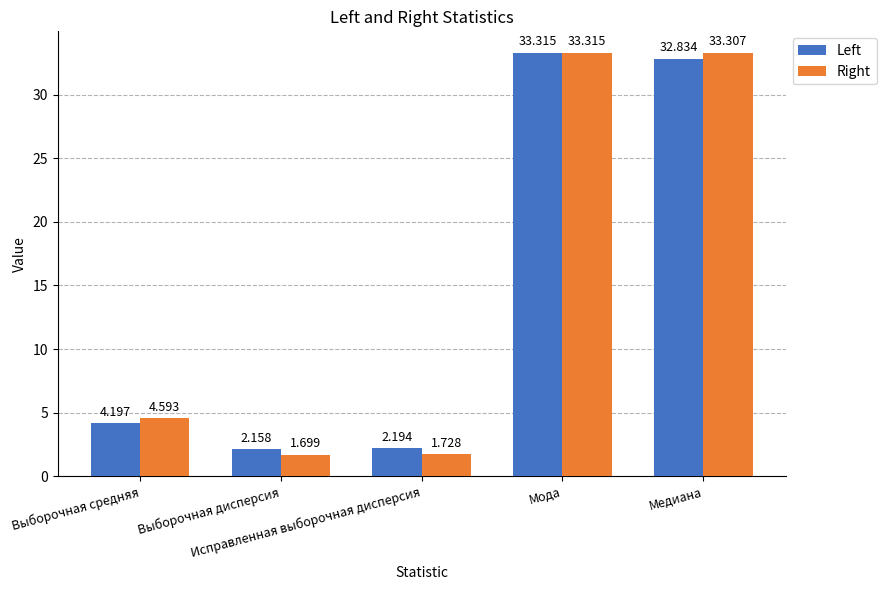

Read the Left value at Мода.

33.3